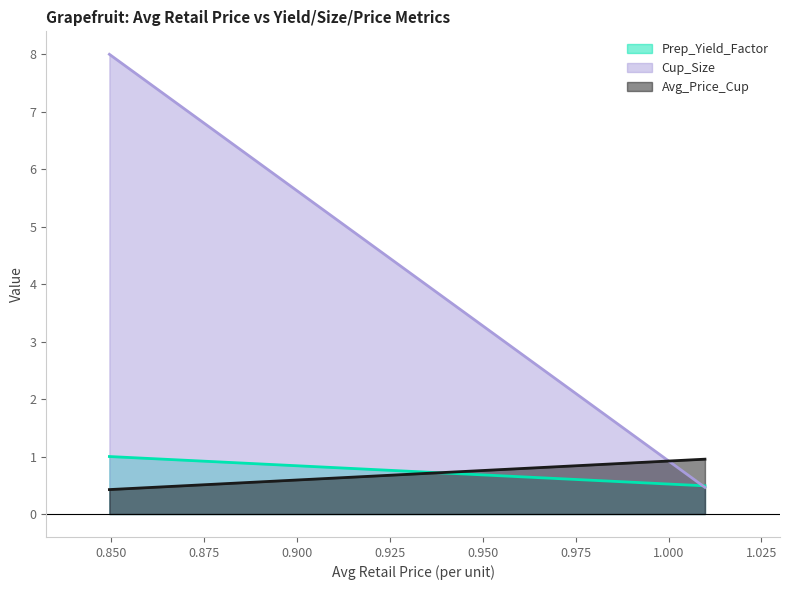

Is the value of Cup_Size at 1.0097972268 greater than the value of Prep_Yield_Factor at 1.0097972268?

No